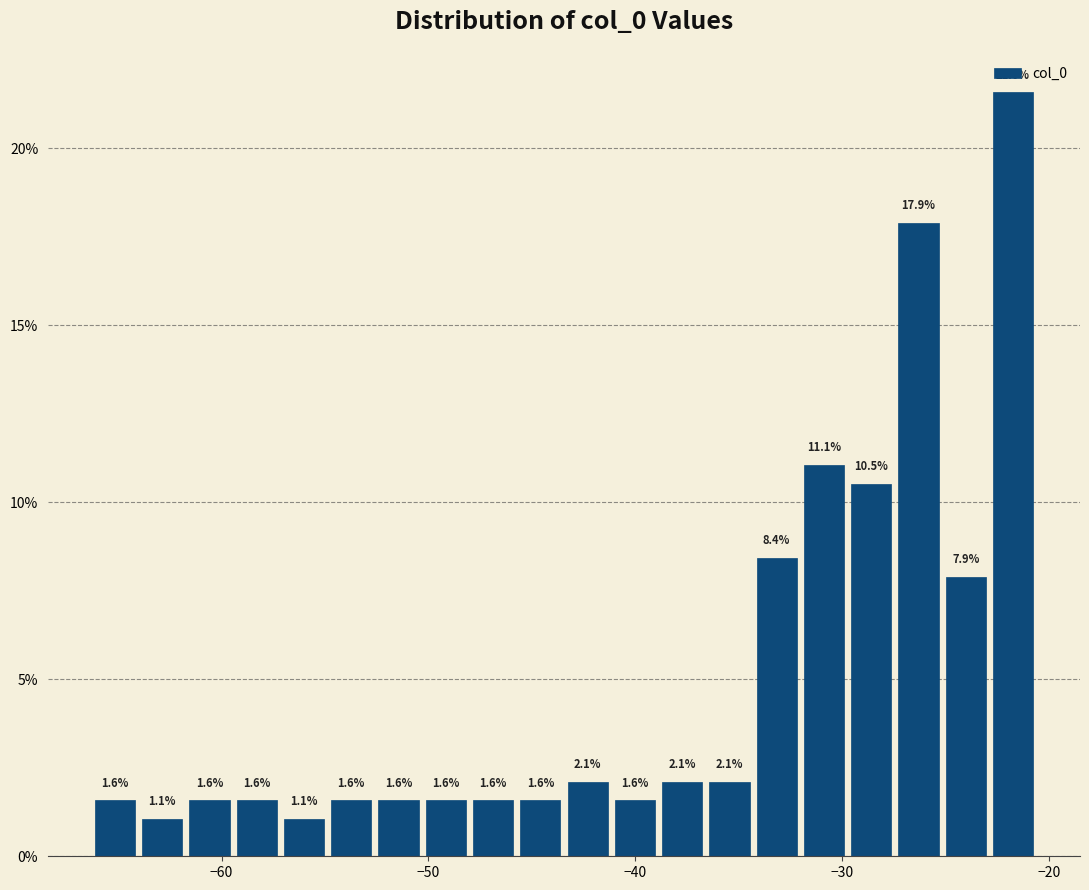

Read against the x-axis, roughly where is the centre of the tallest bar?

-22